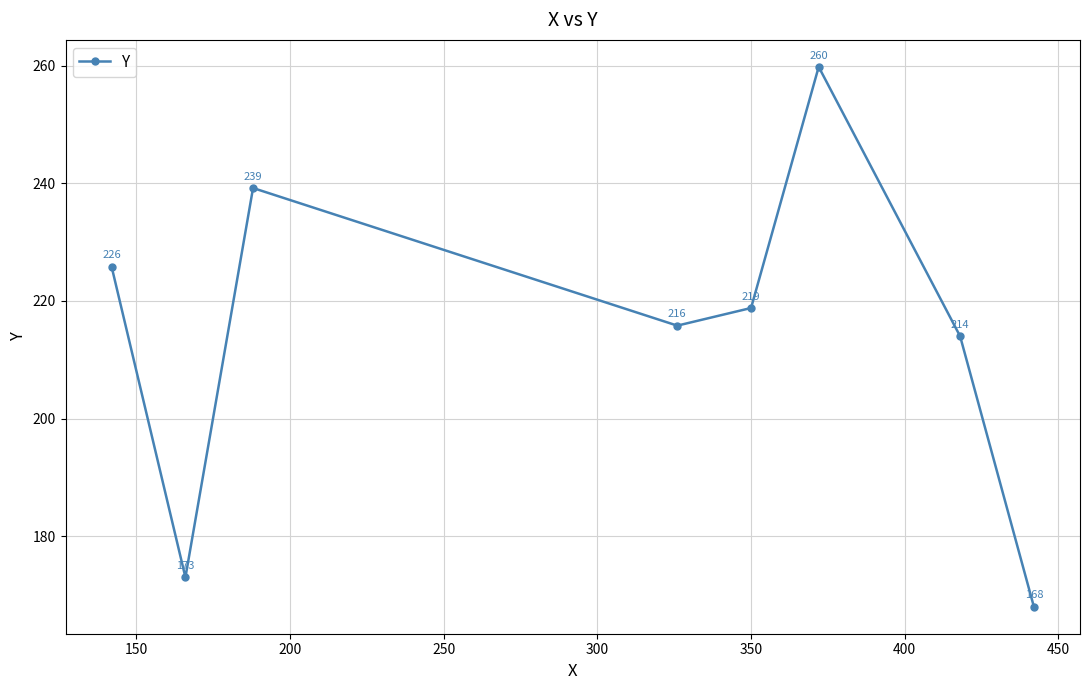

What is the minimum value shown in the chart?

168.0